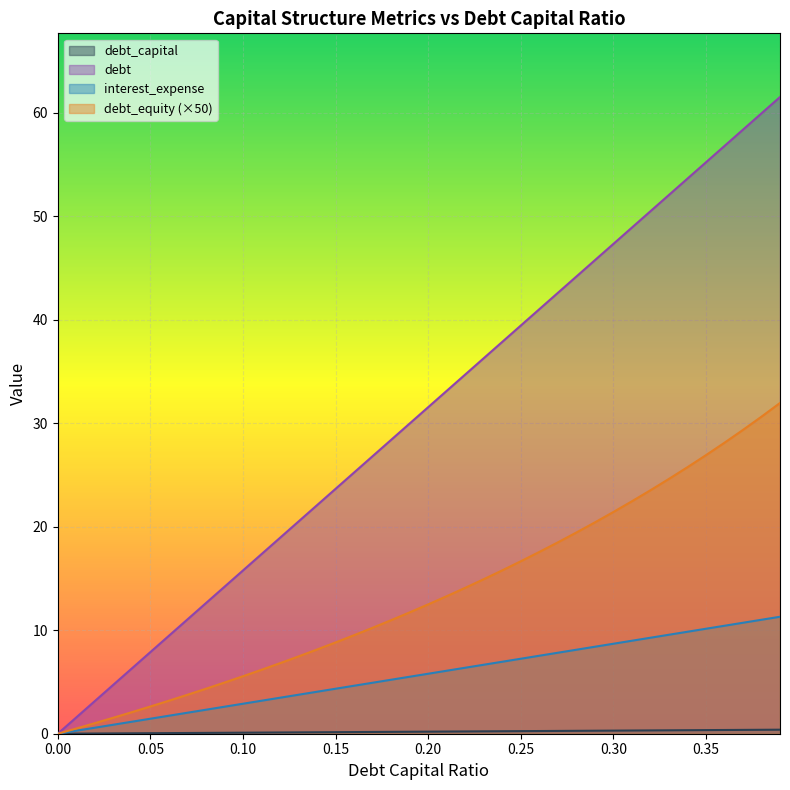

What is the total value across all series at 0.31?

80.7